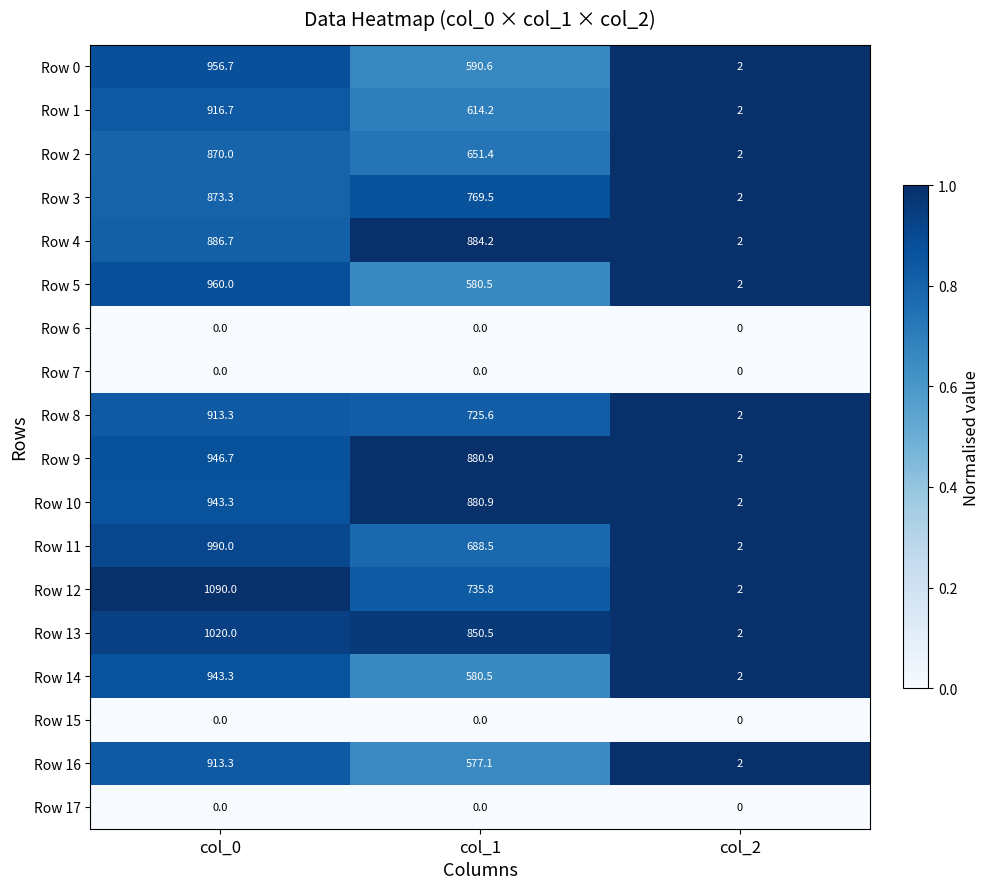

Which series has the widest spread of values?

Row 12